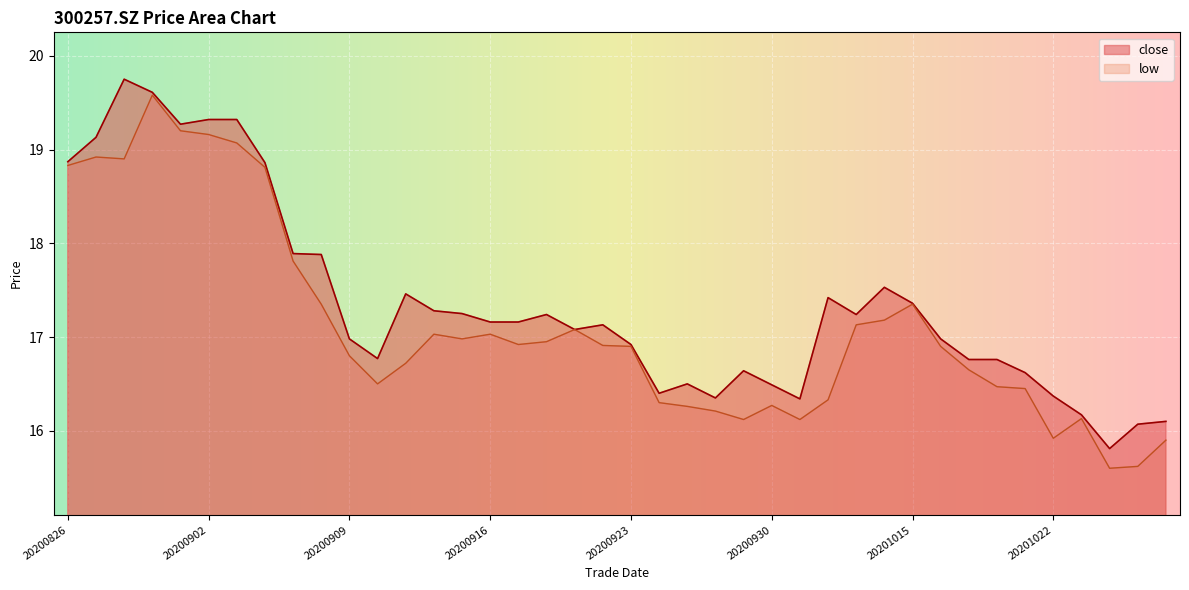

At which label does close first exceed 17?

20200826